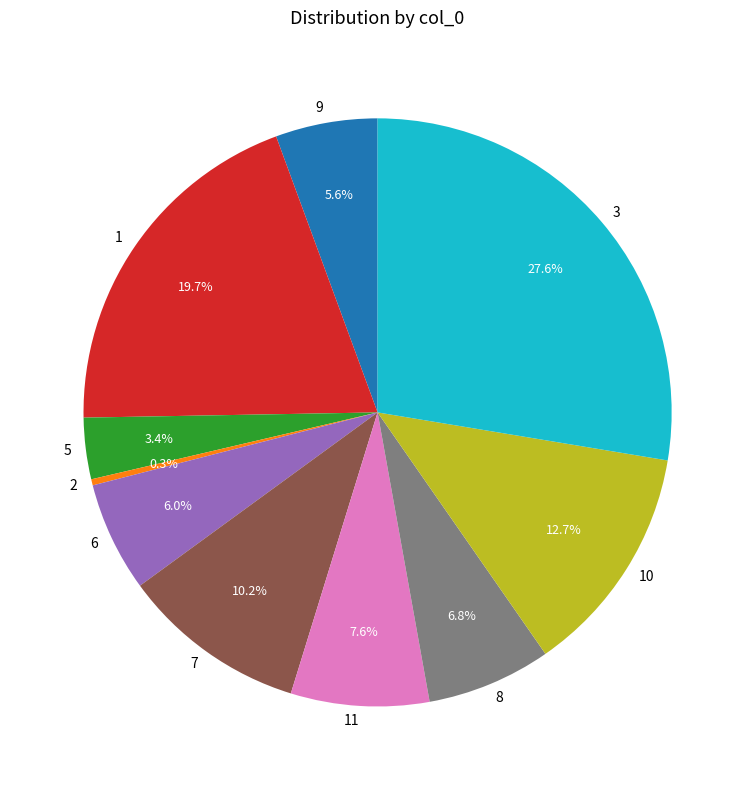

Does 5 account for over 50% of the chart?

No